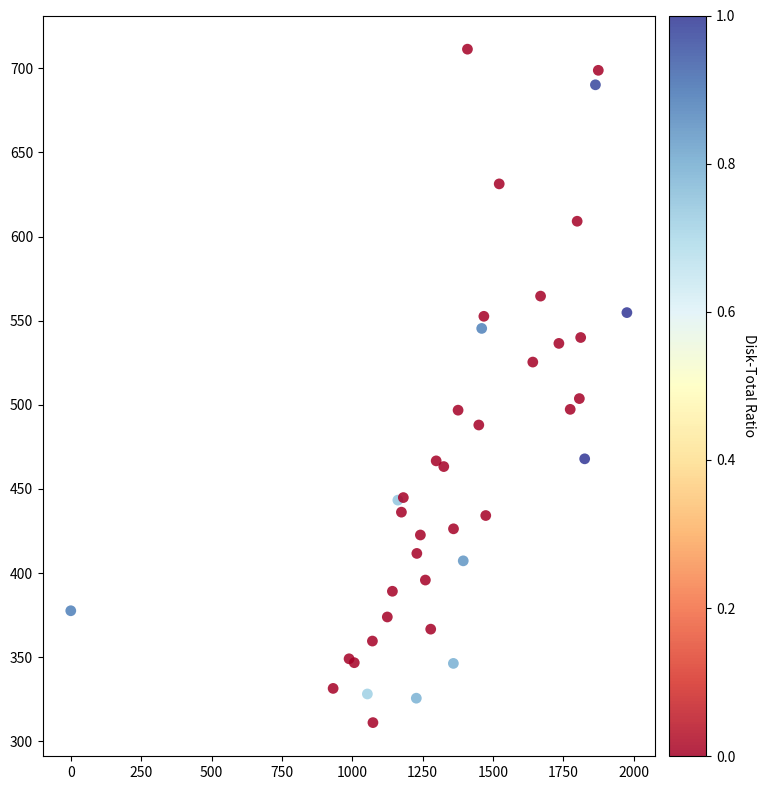

What Y value in the scatter plot is closest to 511?

503.7